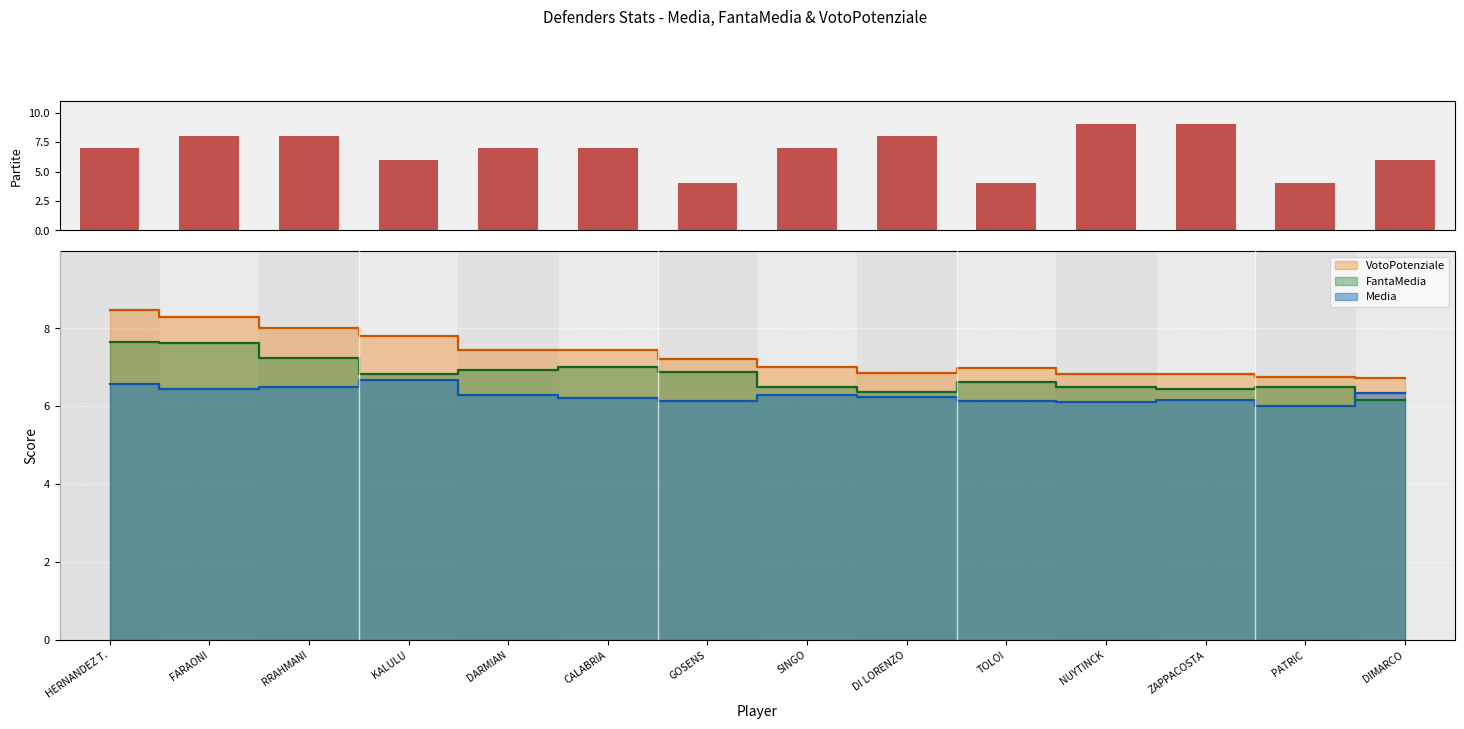

How many bars are there in total?

14